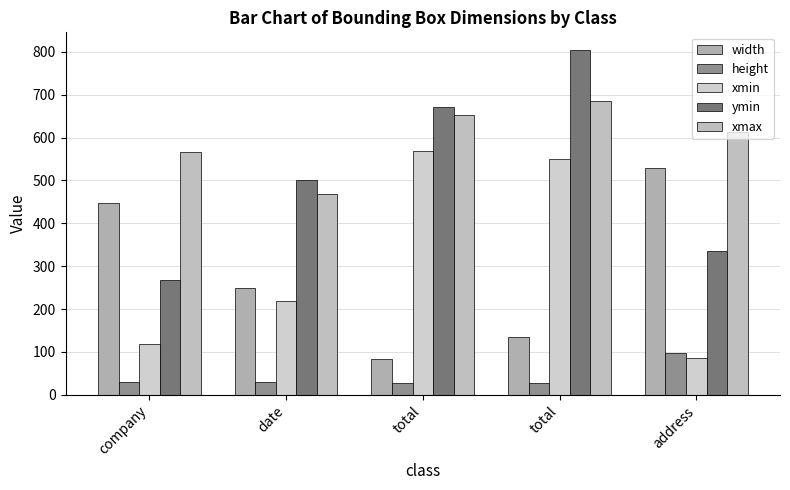

Where is width nearest to the value 306?

date